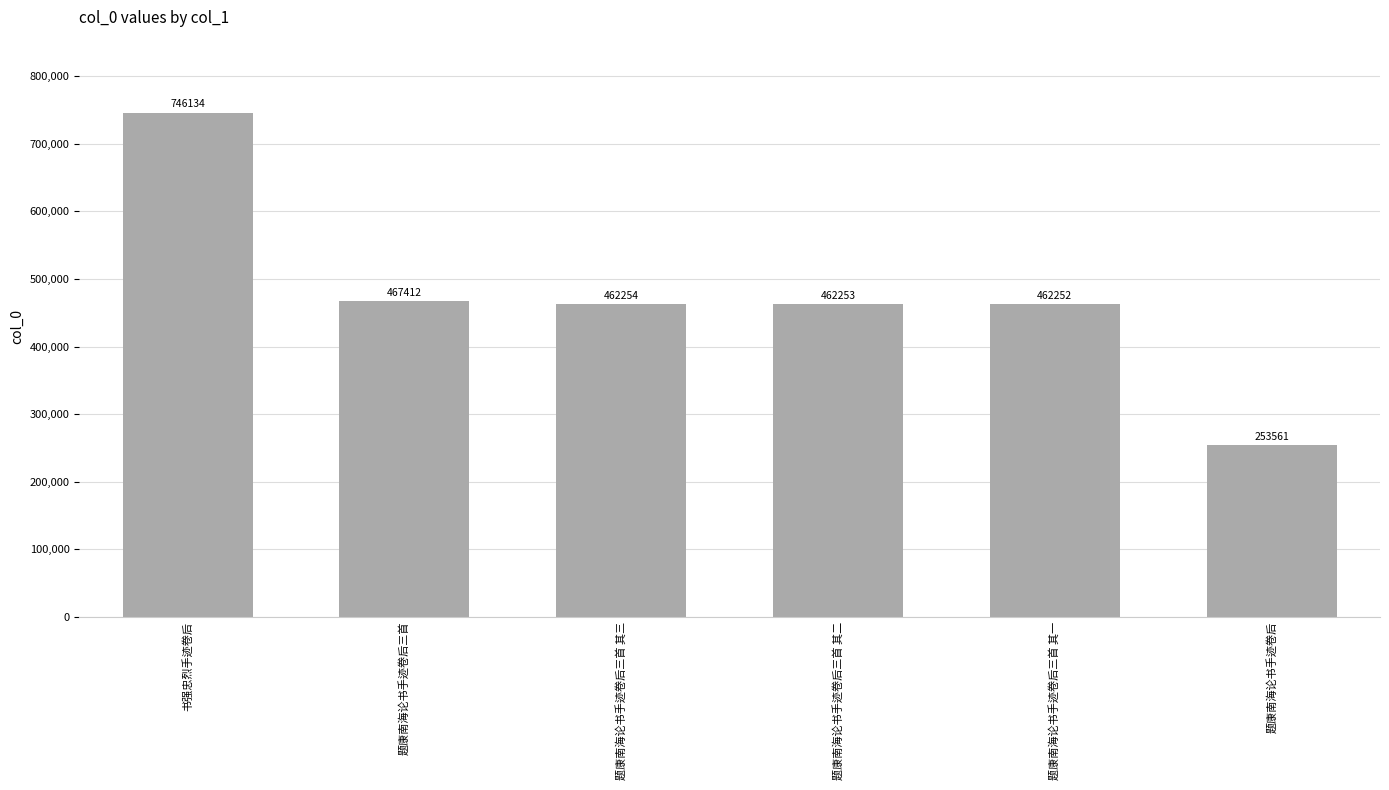

At which label does the data first exceed 462254?

书强忠烈手迹卷后